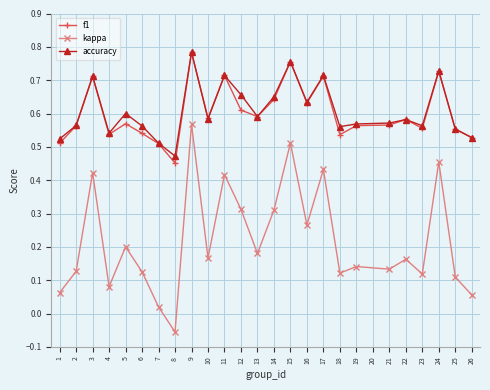

Which series has the largest range (max minus min)?

kappa